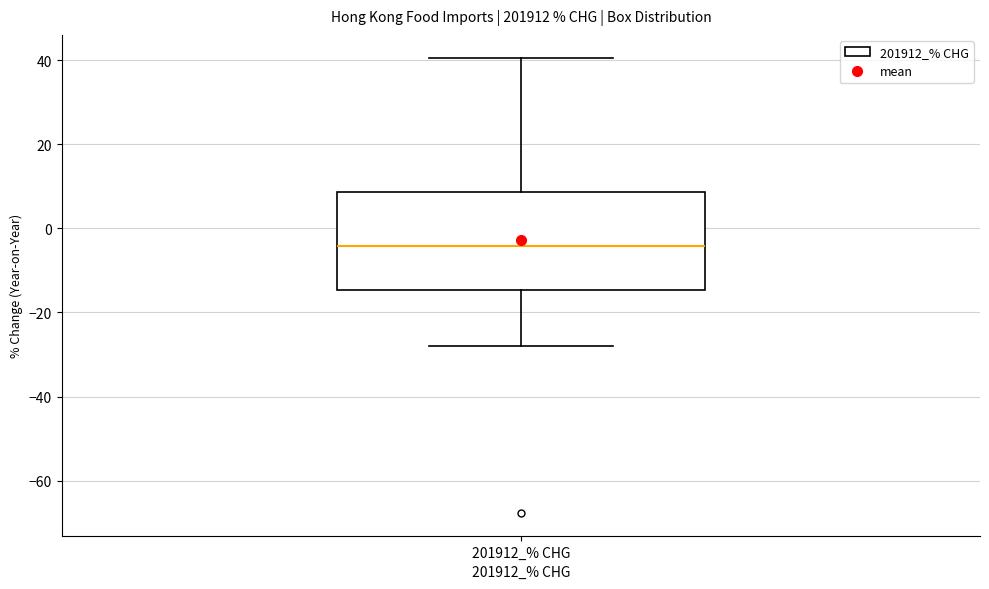

Where does the upper whisker of the box for 201912_% CHG end on the y-axis? The values are not printed on the chart, so give them approximately, as read against the axis.

40